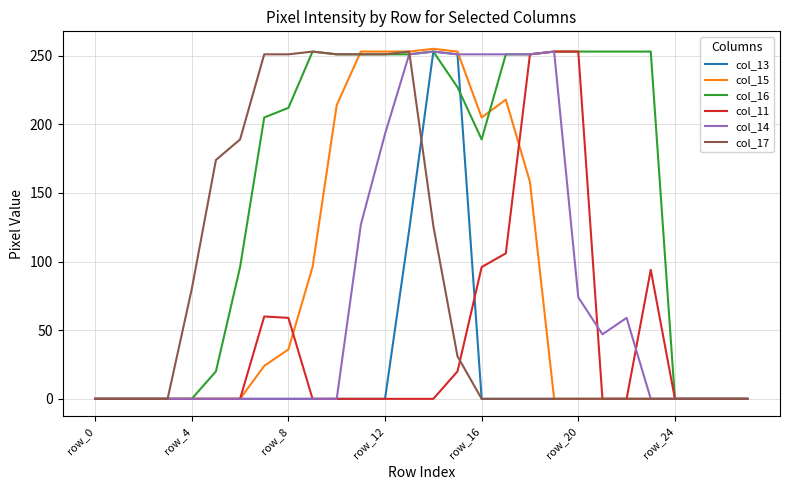

Which series has the largest total across all categories?

col_16